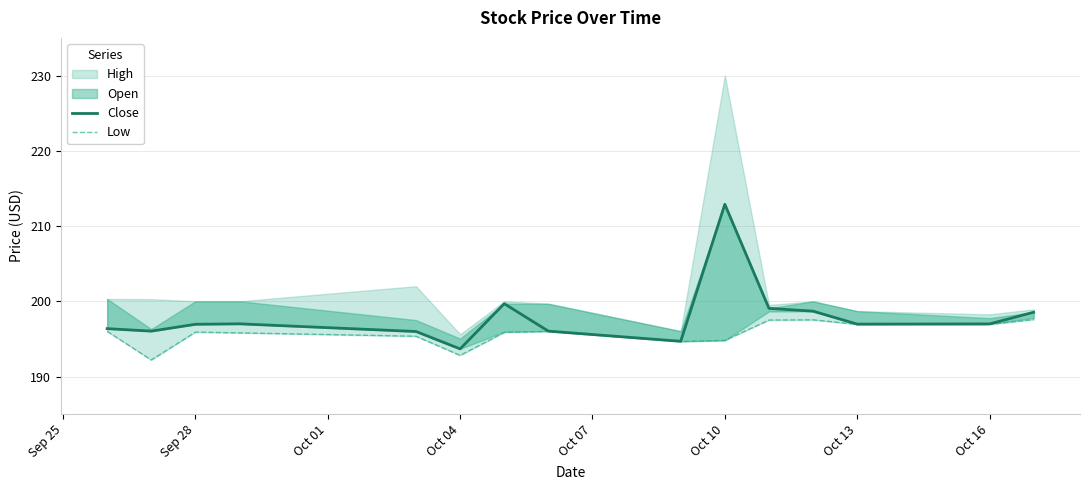

In Close, how many points are higher than both neighbors (excluding endpoints)?

3